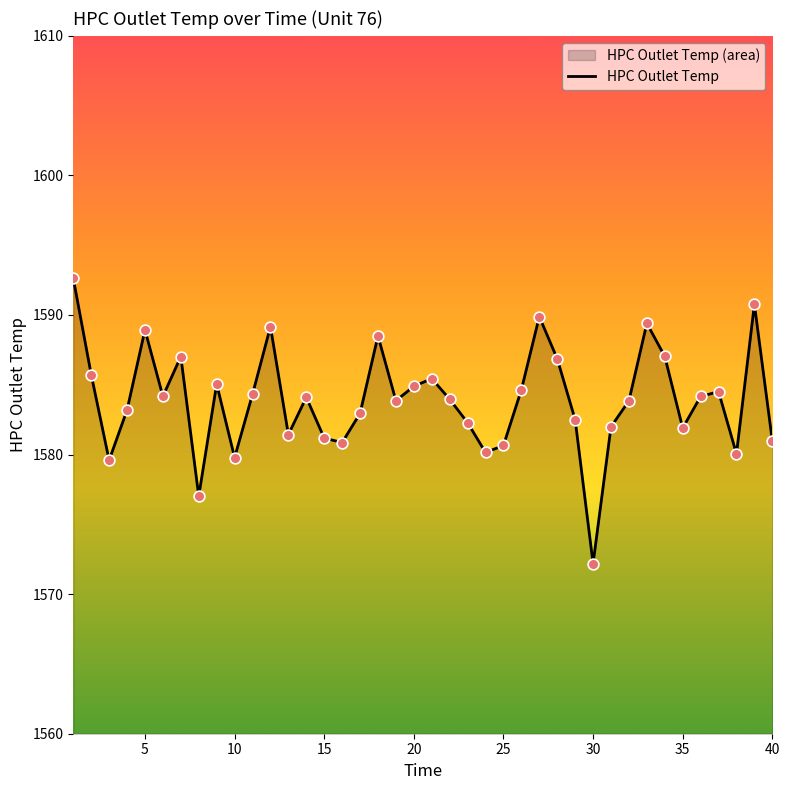

Approximately how many times larger is the value at 21 compared to 17?

1.0